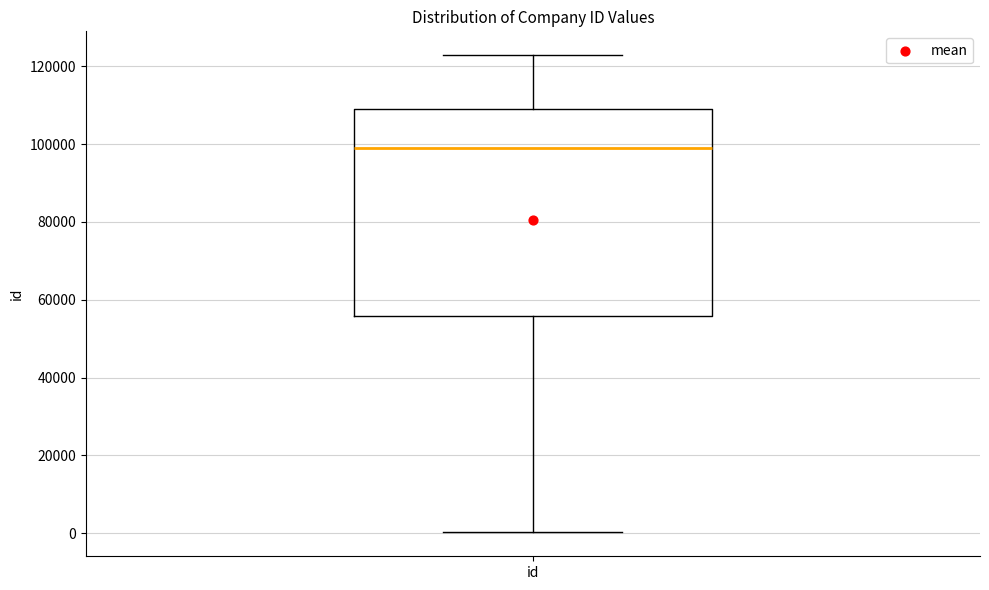

Read this box plot against the y-axis: the position of the median line, the range covered by the box, and the ends of both whiskers. The values are not printed on the chart, so give them approximately, as read against the axis.

median 98000, box 56000 to 110000, whiskers 0 to 122000